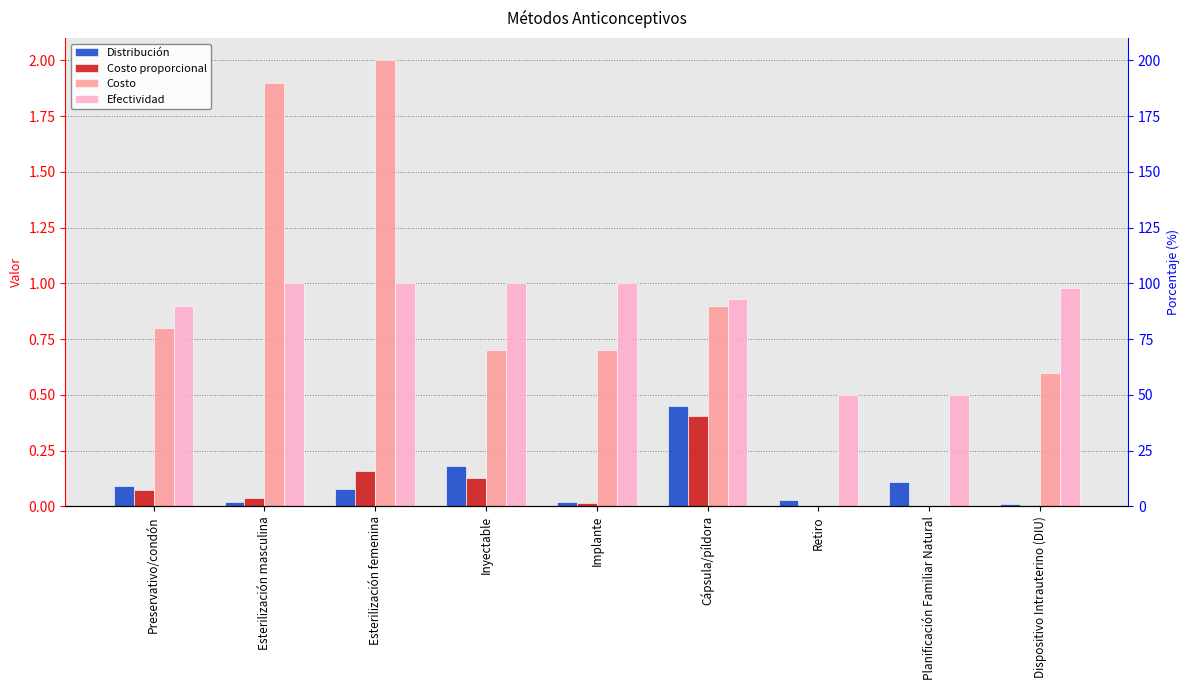

What are all the series names shown in the legend?

Distribución, Costo proporcional, Costo, Efectividad